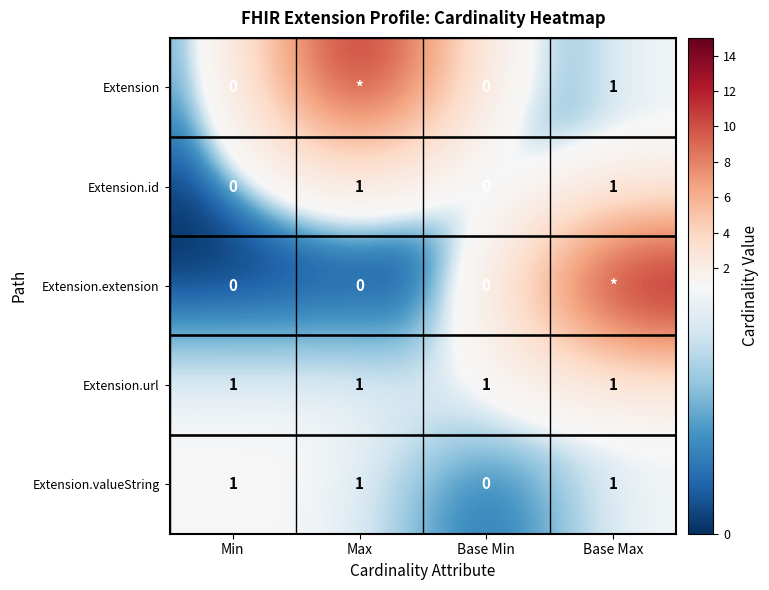

At which label is Extension.valueString closest to 0?

Base Min